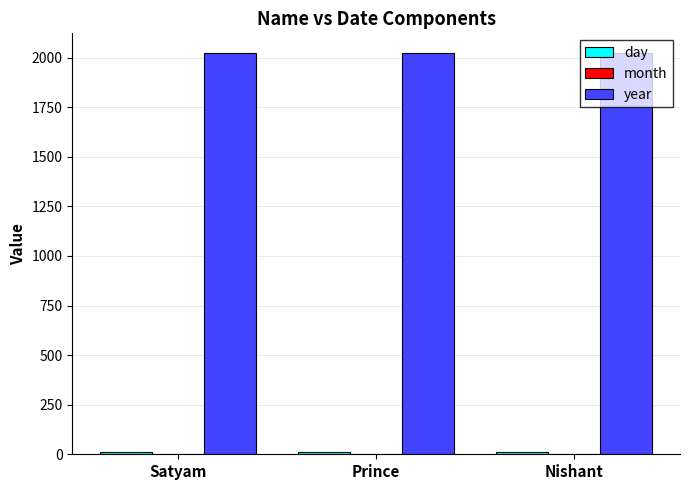

What is the maximum value for year?

2021